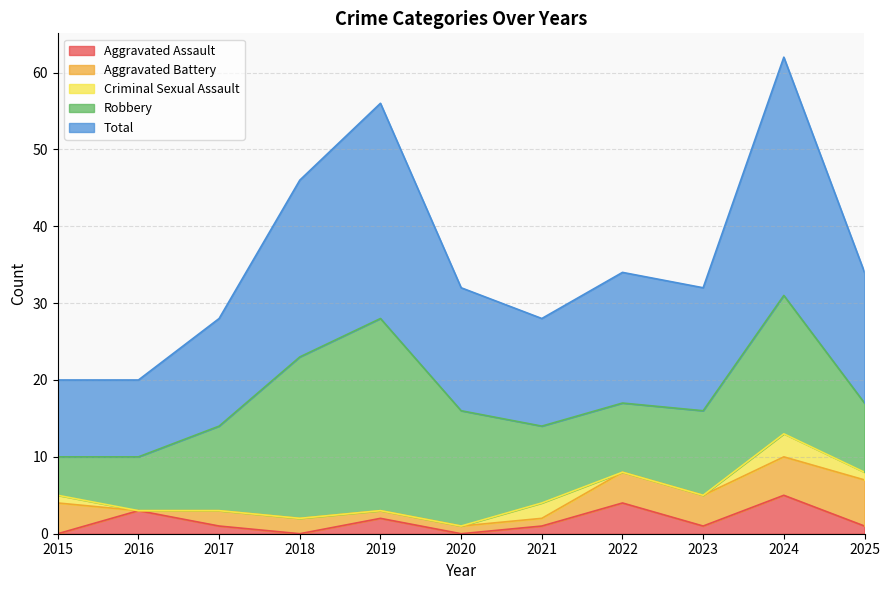

What is the sum of all Aggravated Battery values?

30